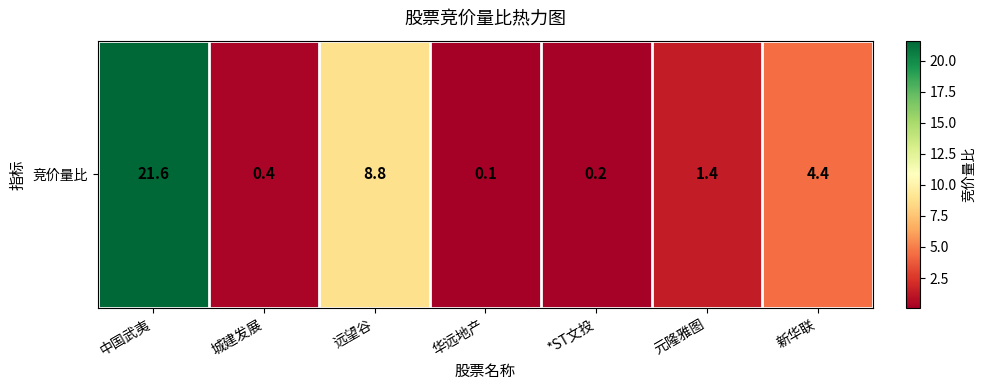

What is the change in value from 中国武夷 to 元隆雅图?

-20.2